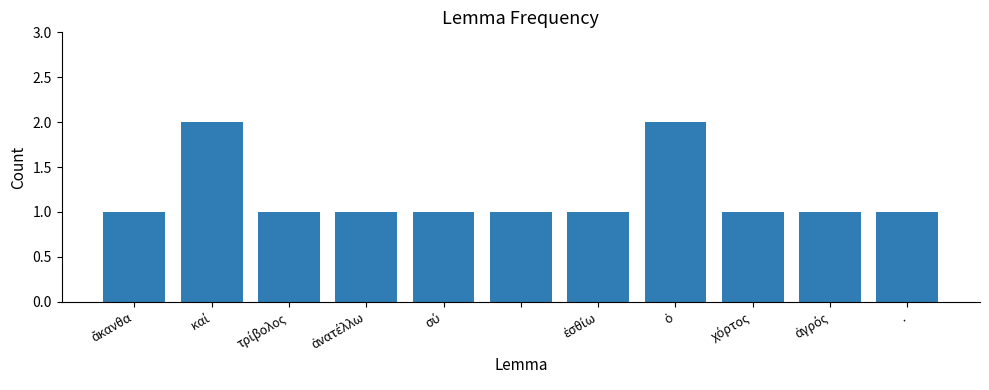

Count the number of data series in this chart.

1